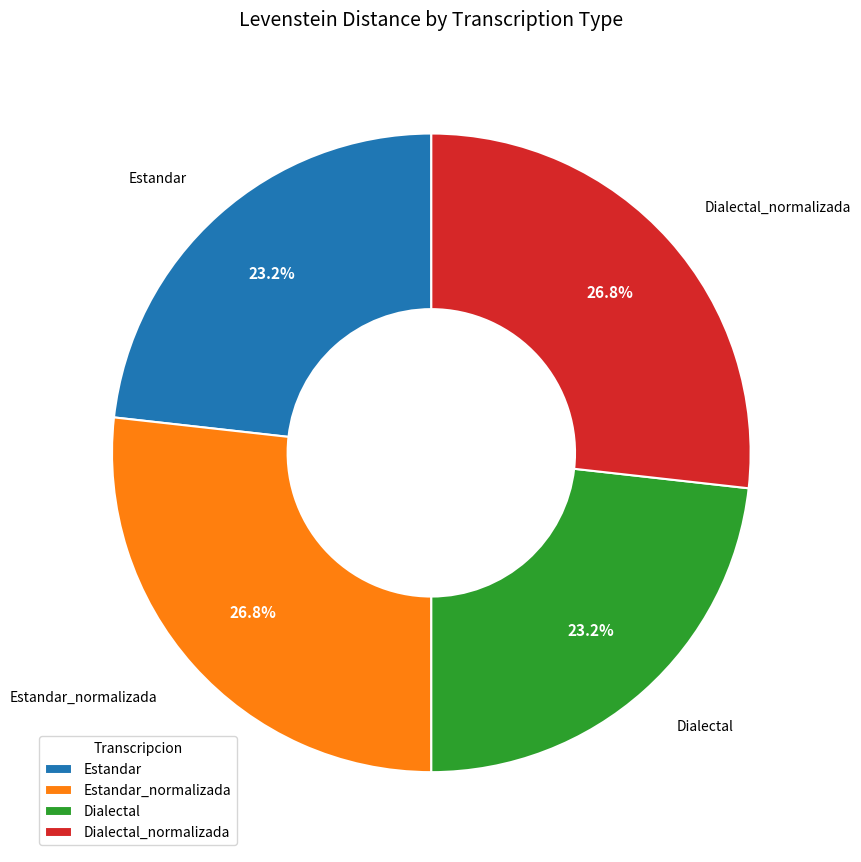

To the nearest percent, what is the difference between the largest and smallest slice percentages?

4%